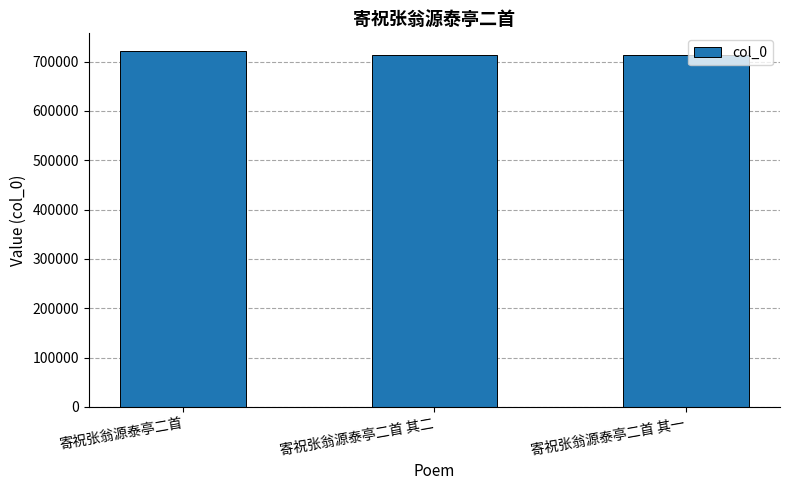

What is the sum of the values at 寄祝张翁源泰亭二首 其二 and 寄祝张翁源泰亭二首?

1433885